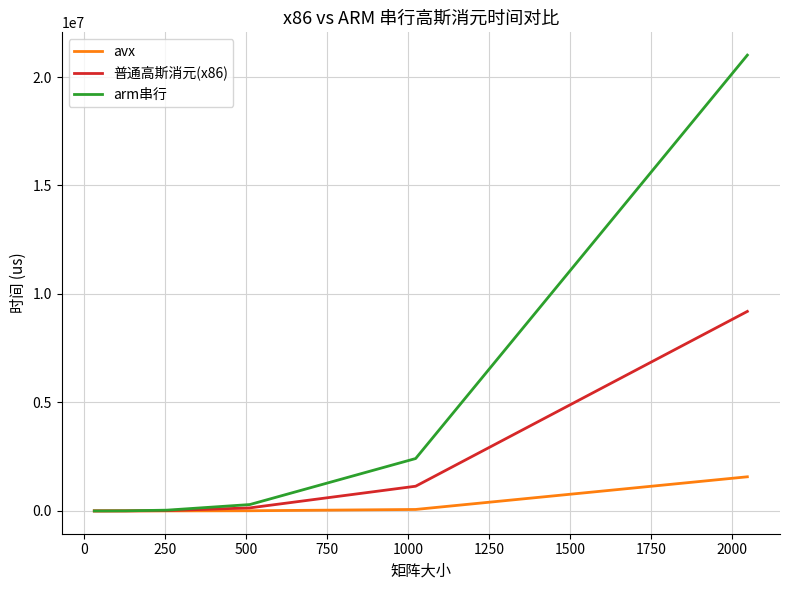

What is the maximum value shown in the chart?

21009373